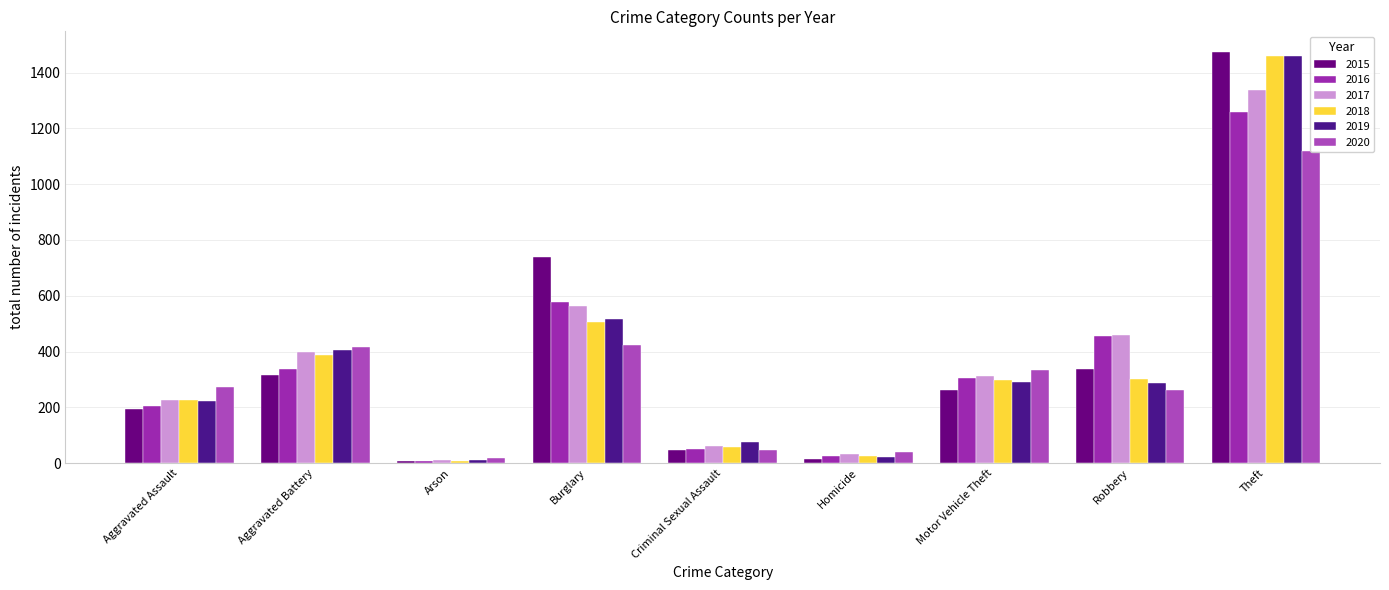

How many groups of bars are there?

9